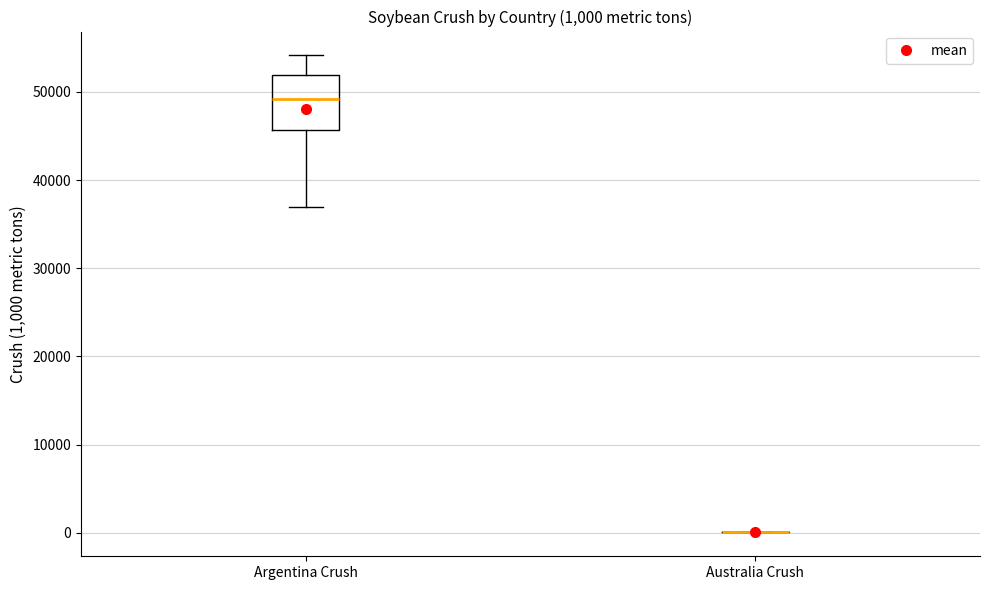

Which box is the tallest, from its lower edge to its upper edge?

Argentina Crush